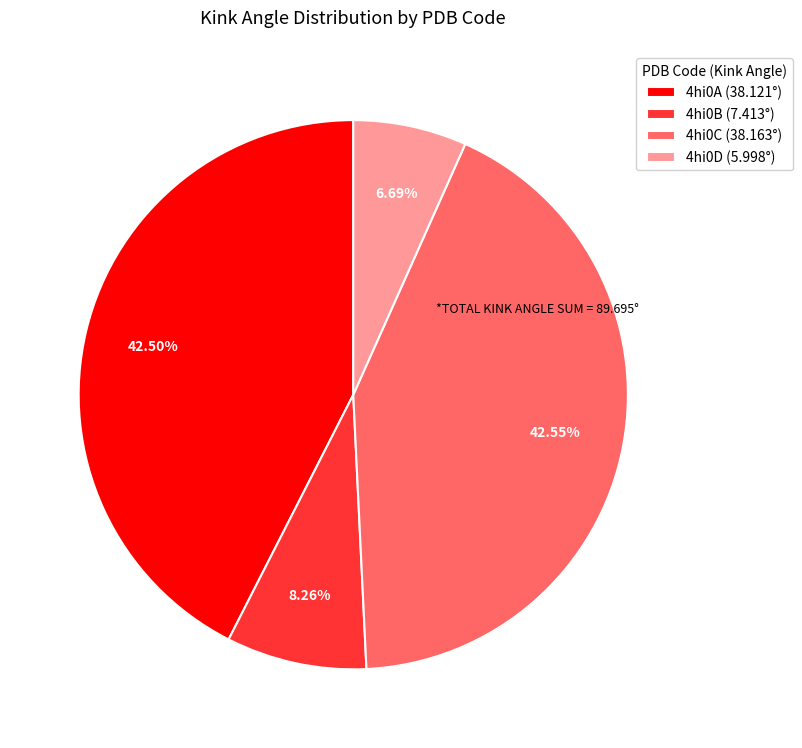

Does 4hi0A represent more than half of the total?

No